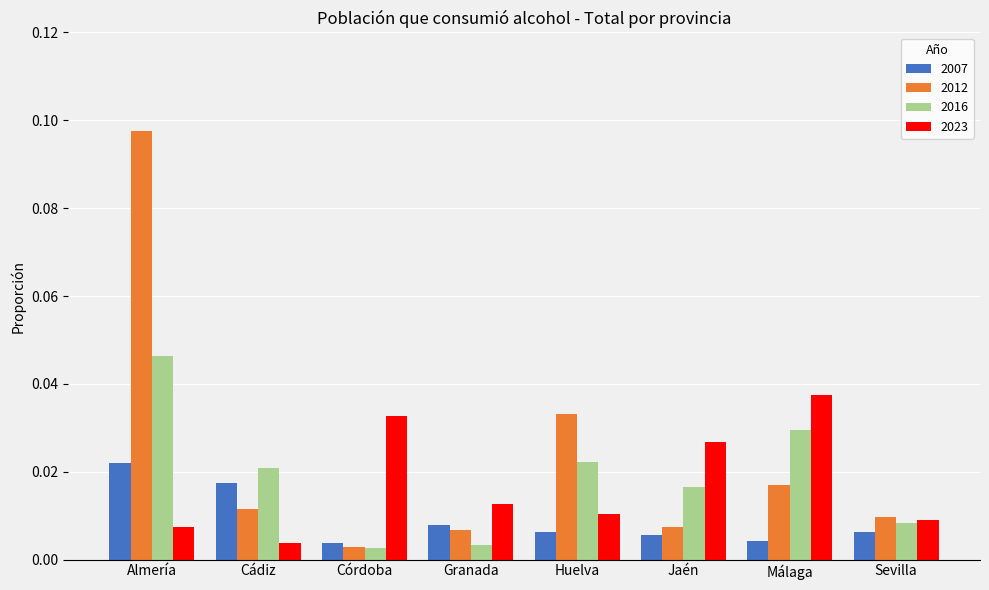

Are the bars grouped side by side (vs. stacked)?

Yes